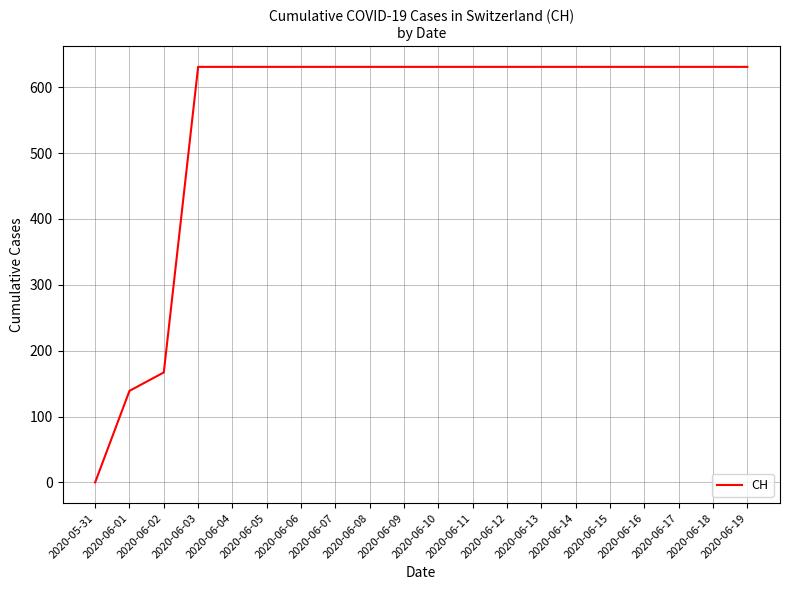

What is the maximum value shown in the chart?

631